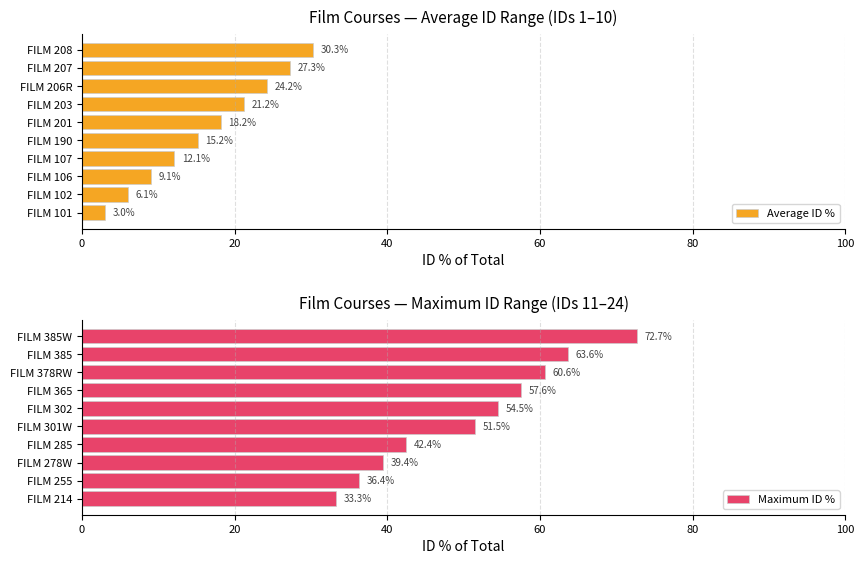

True or false: Average ID % has a value of 9.1 at FILM 106.

True